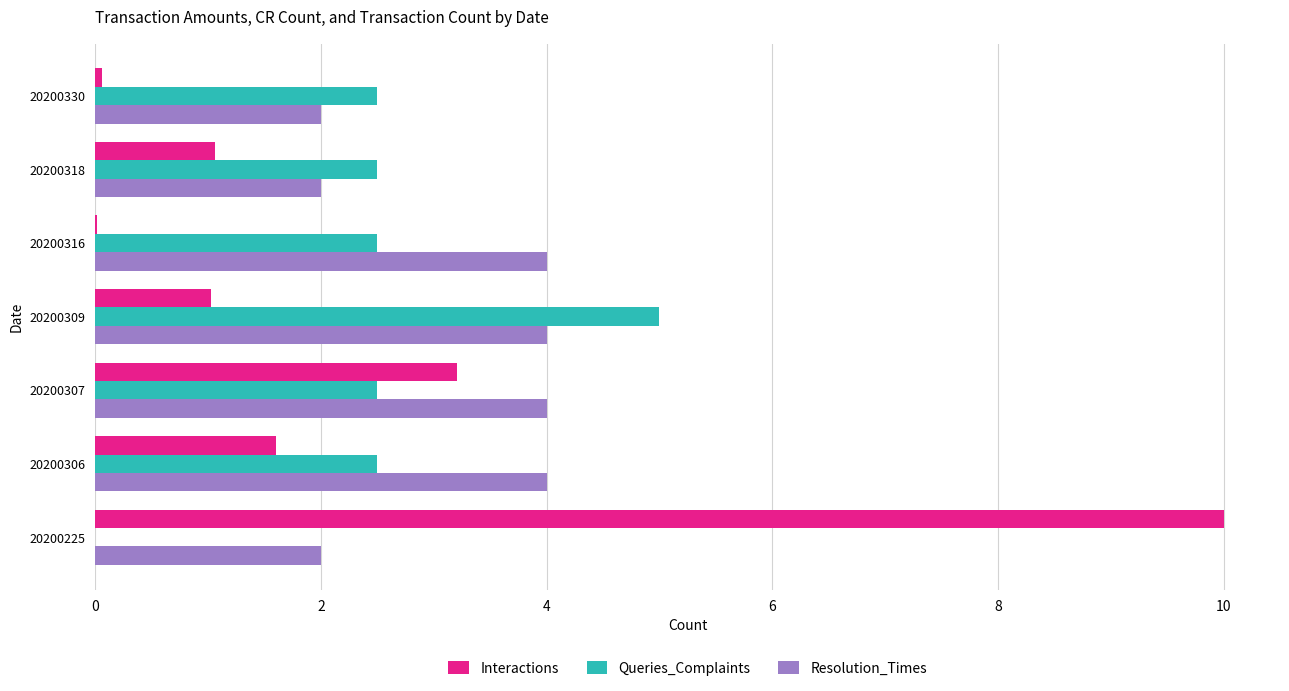

Which series changed the most between 20200316 and 20200318?

Resolution_Times